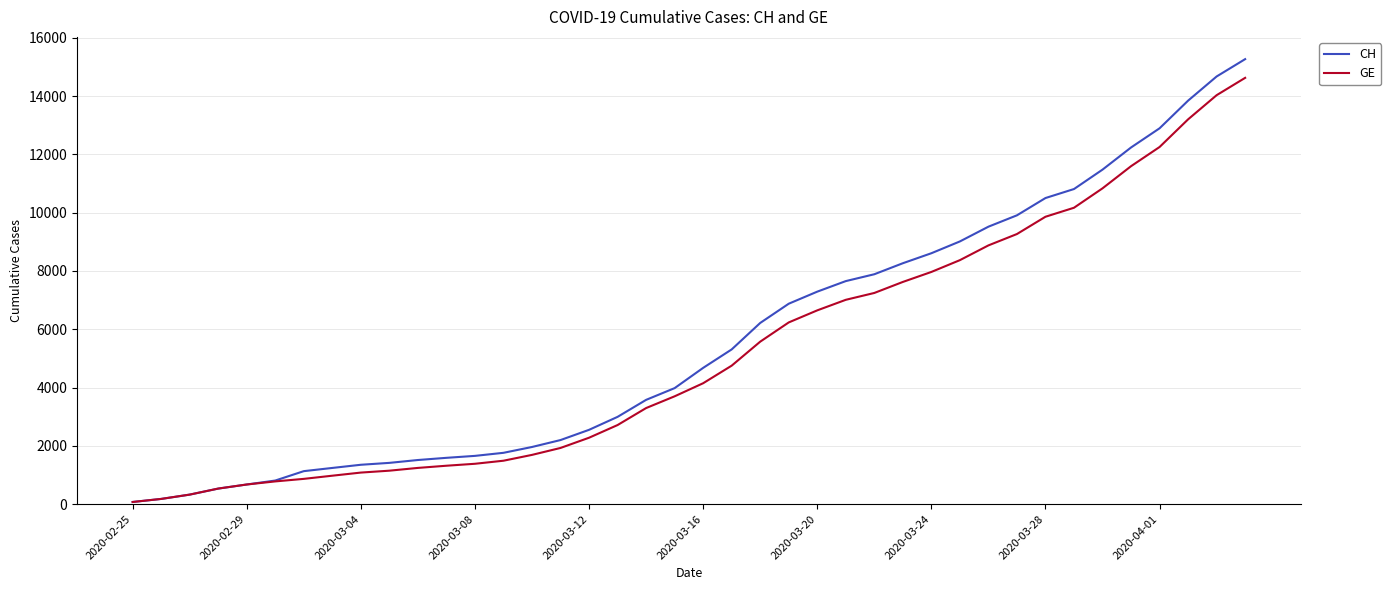

What is the difference between the maximum and minimum values in the GE series?

14553